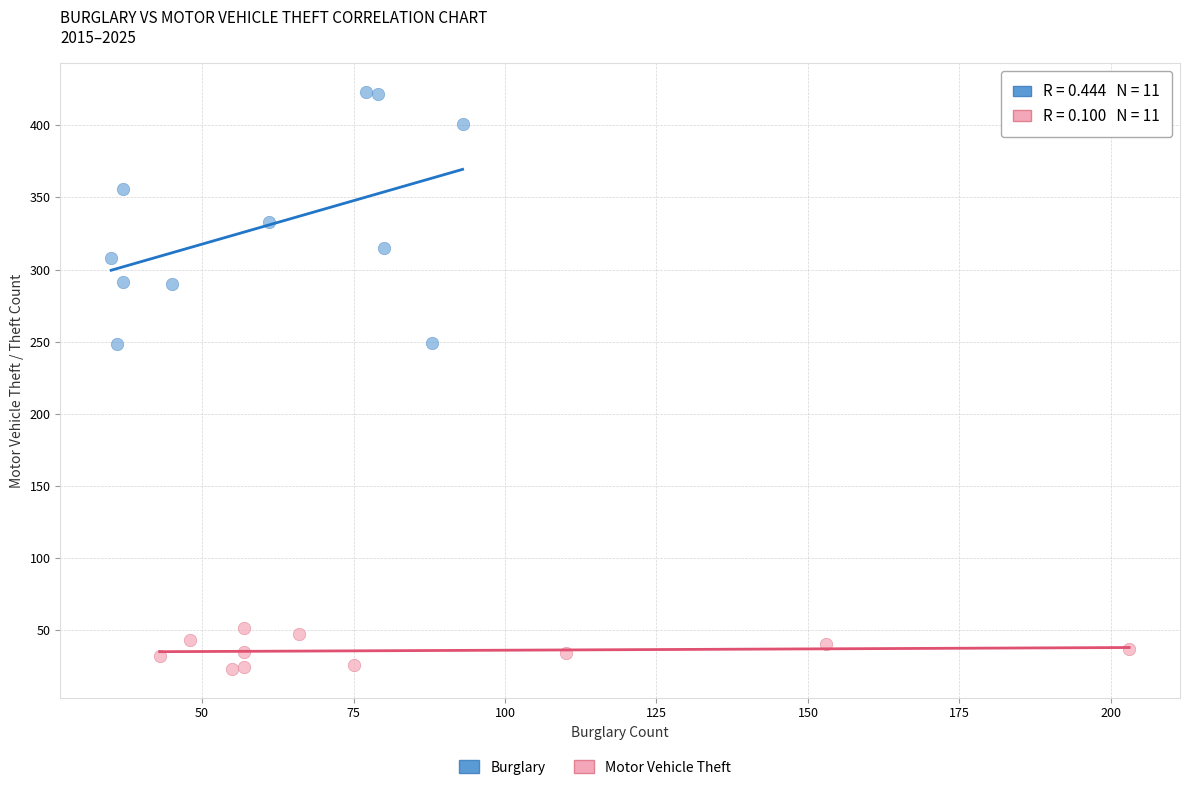

Which series has the largest Y range (max minus min)?

Burglary